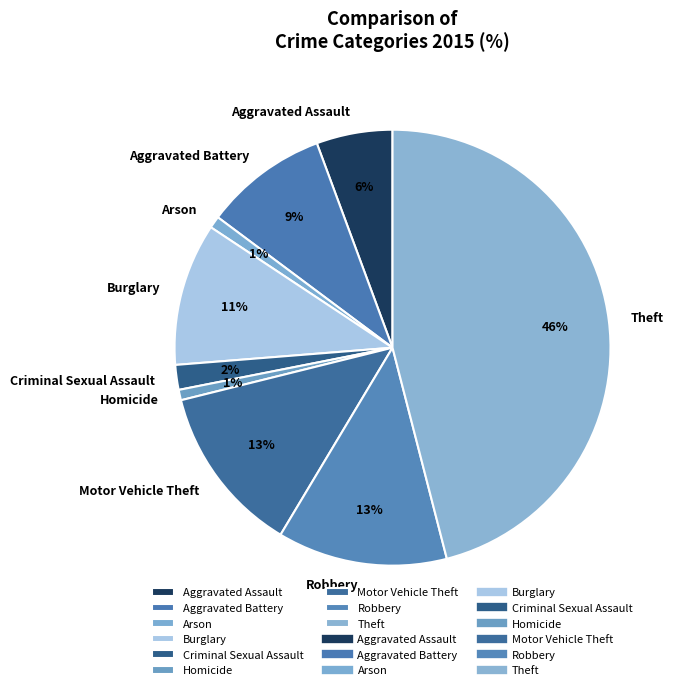

Is there any slice that represents more than half of the pie?

No